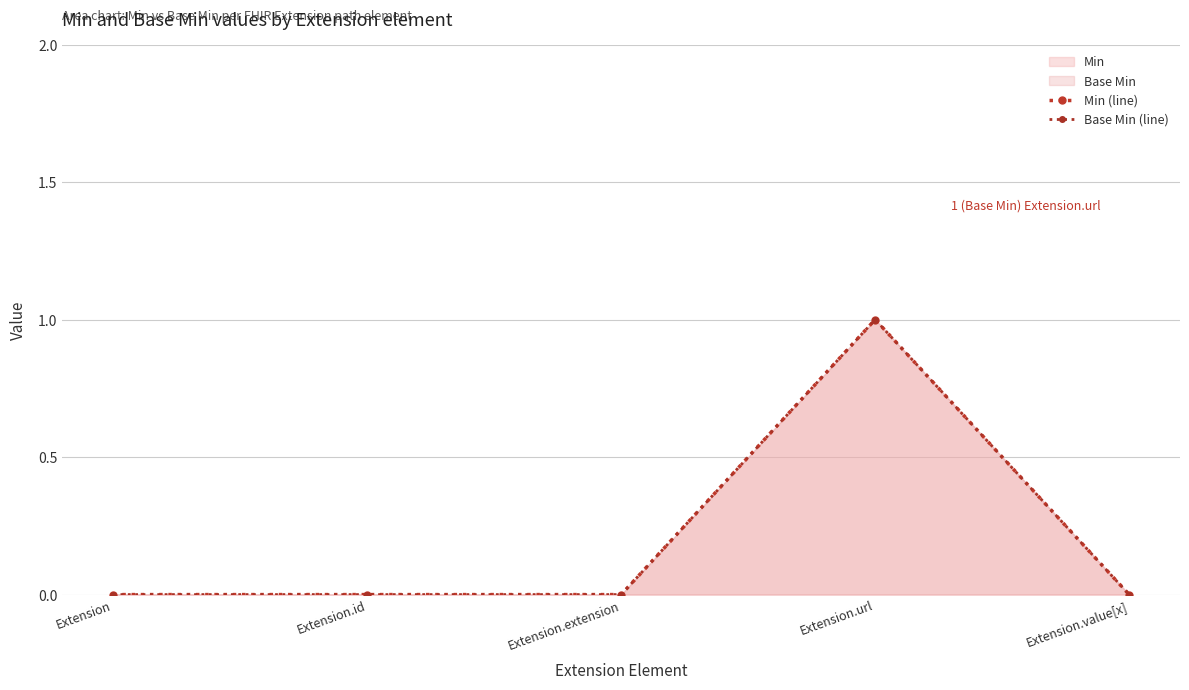

The Min (line) series shows 0 at Extension.id. True or false?

False